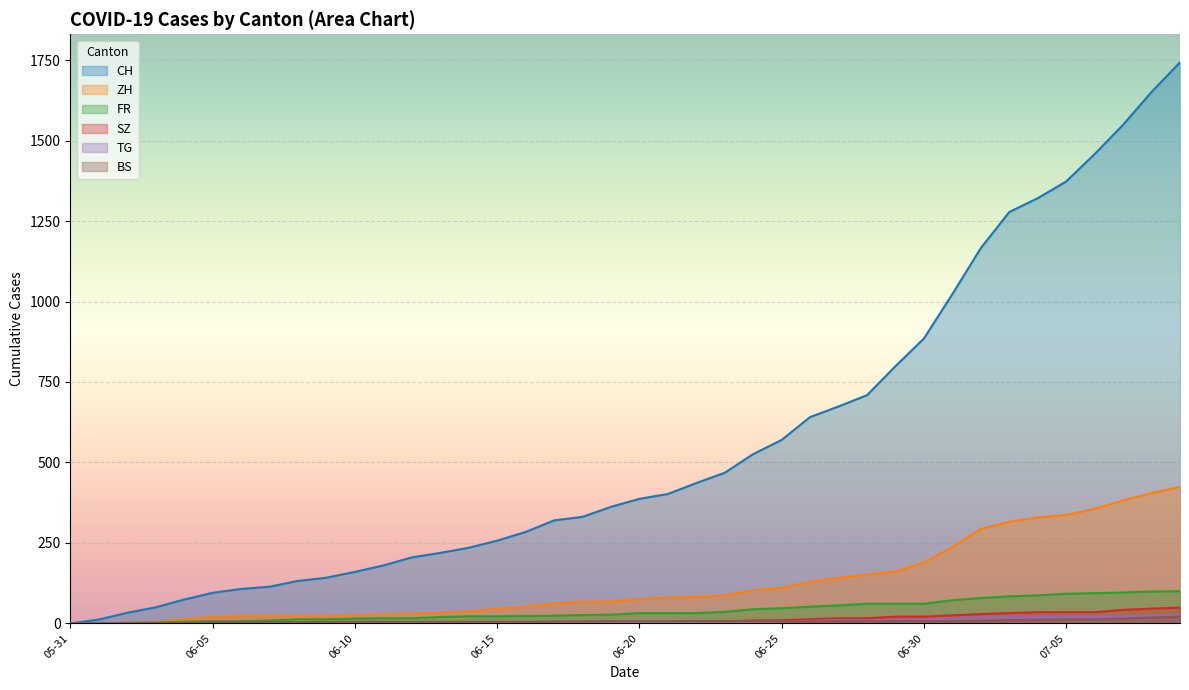

What is the label of the 39th point from the left?

2020-07-08